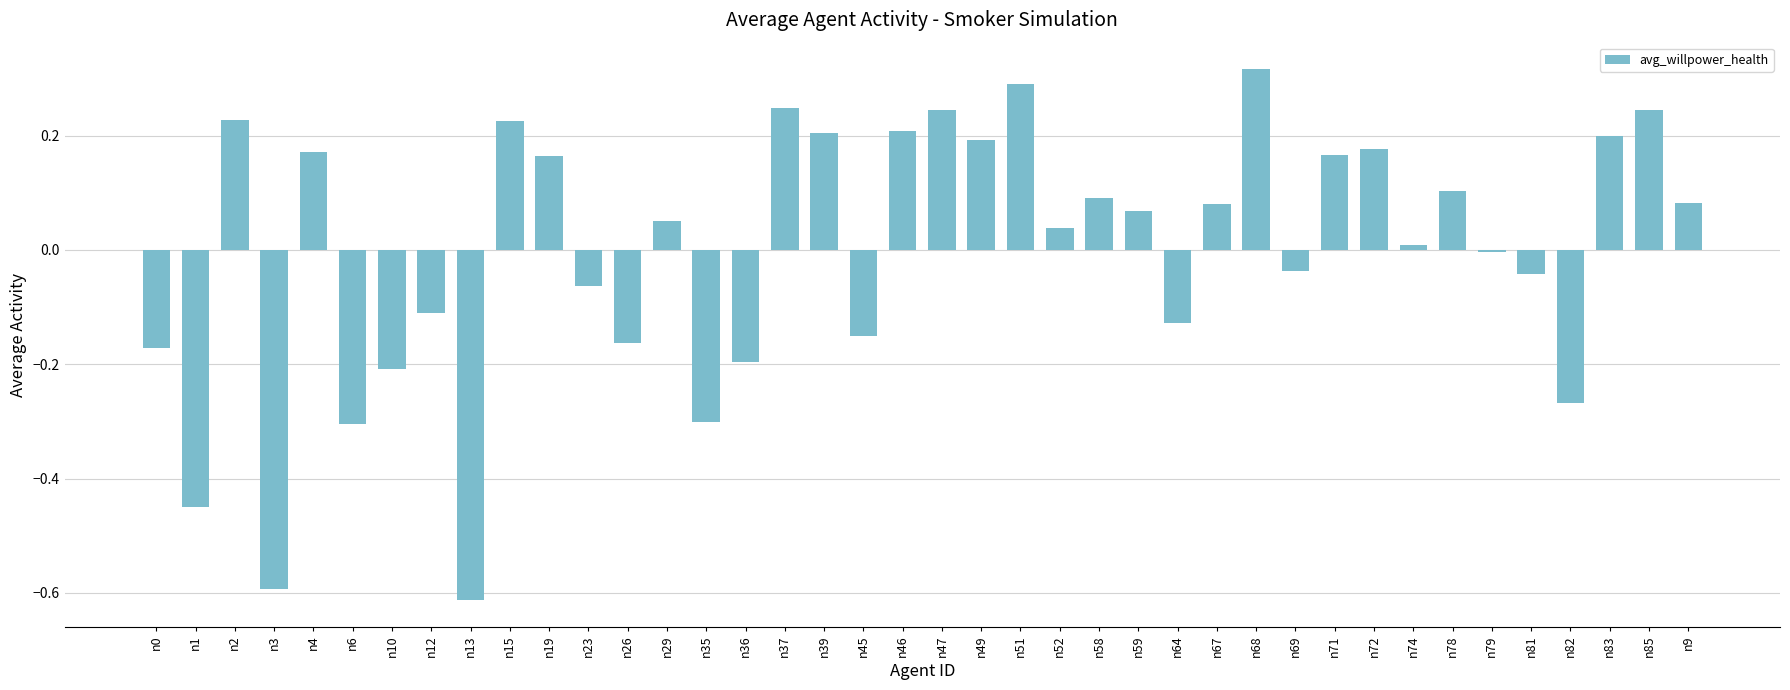

What is the difference between the maximum and minimum values?

0.9